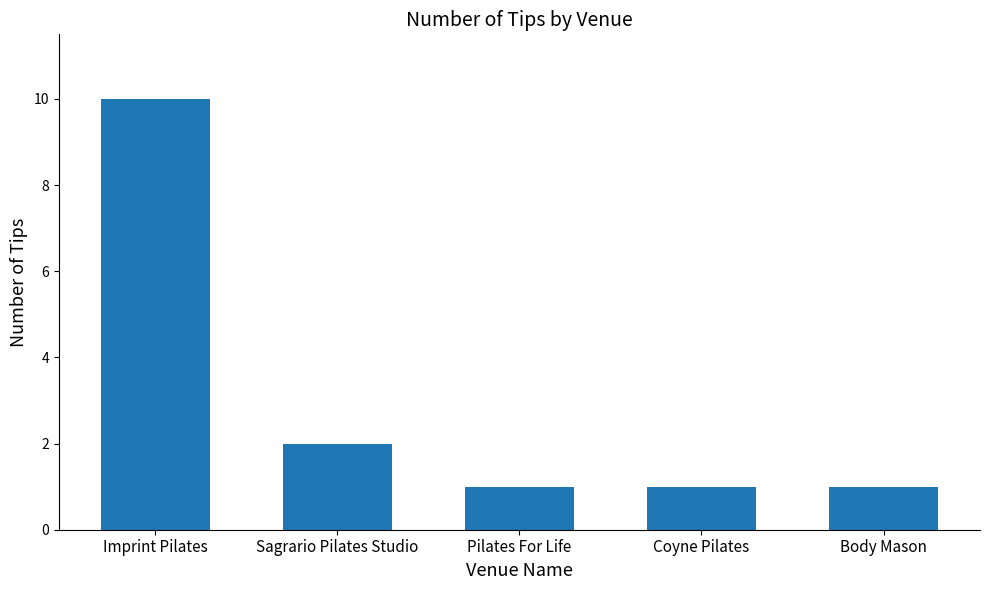

What is the value of the 4th bar from the left?

1